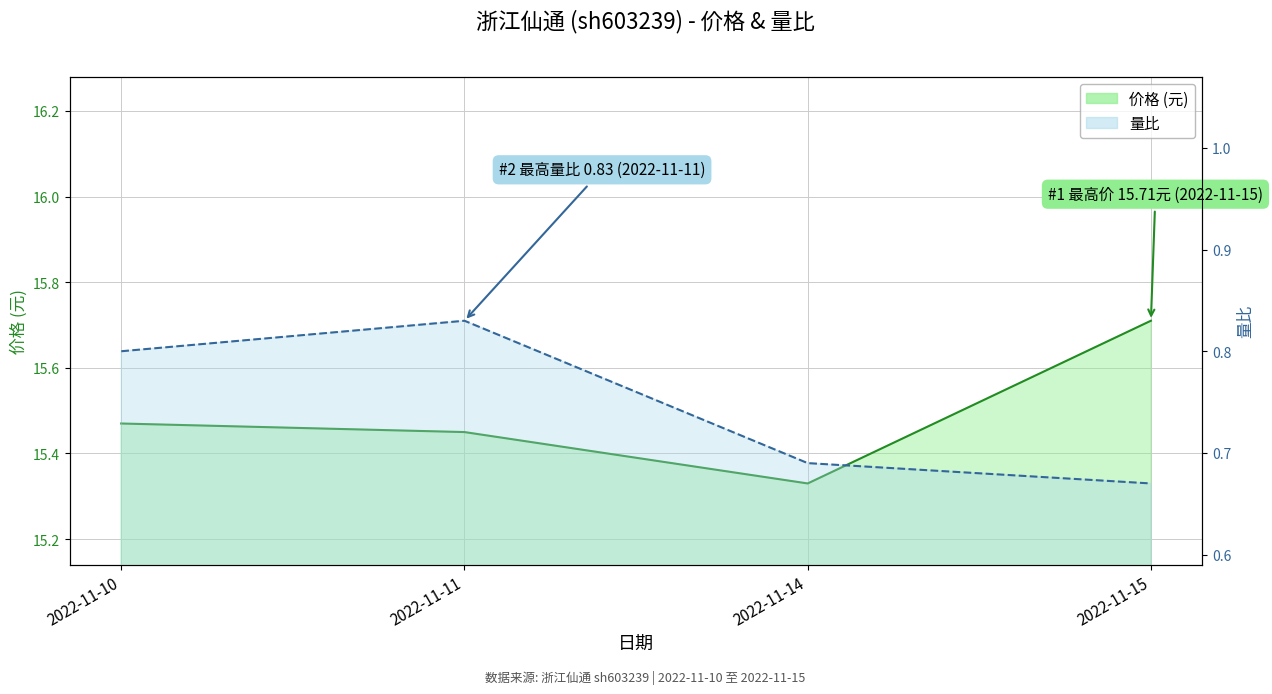

Which label corresponds to the smallest value in the chart?

2022-11-15